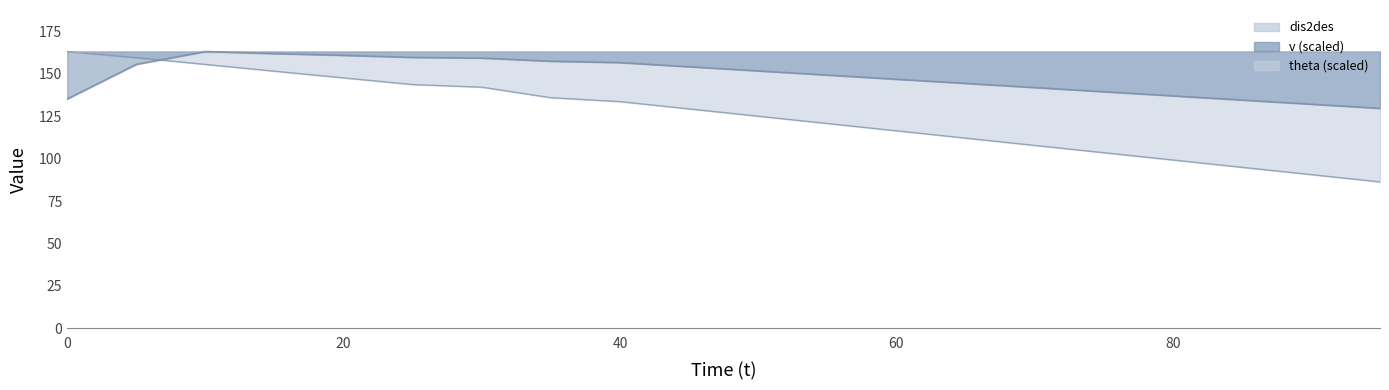

Where is the first local maximum for v?

10